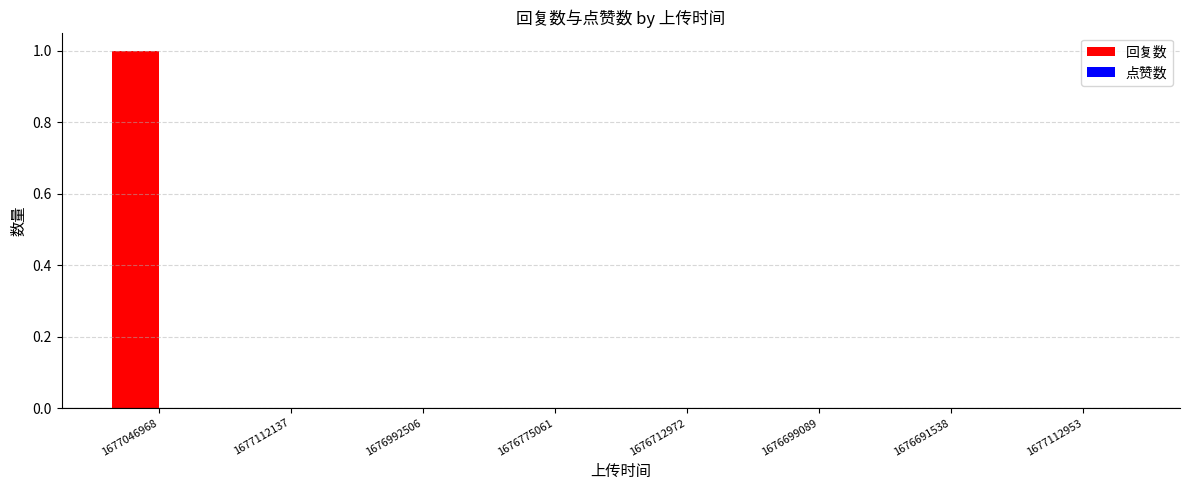

Count the number of data series in this chart.

1